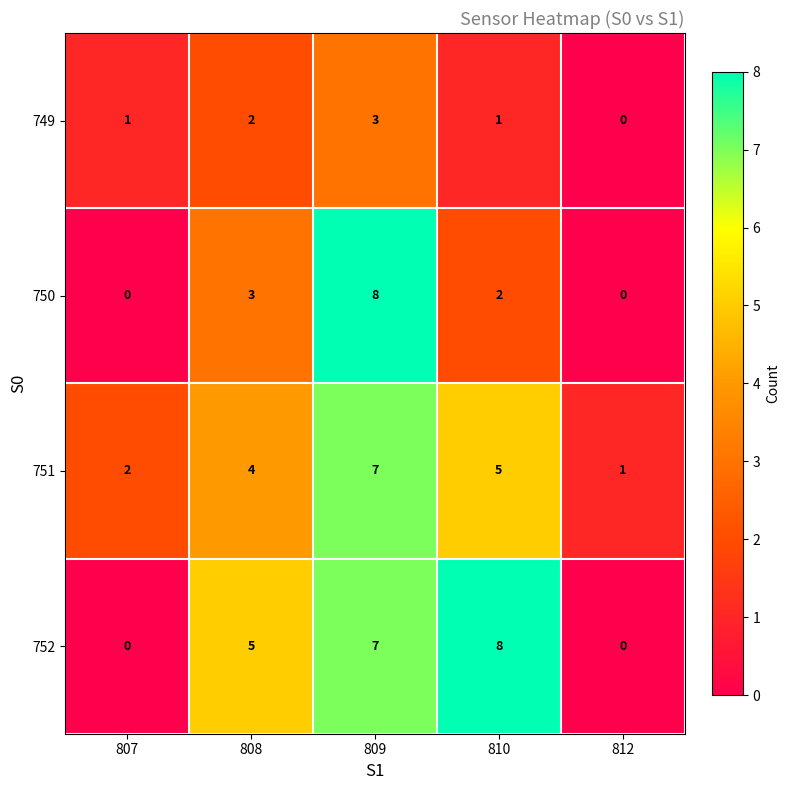

The value of 752 at 812 is 4. True or false?

False